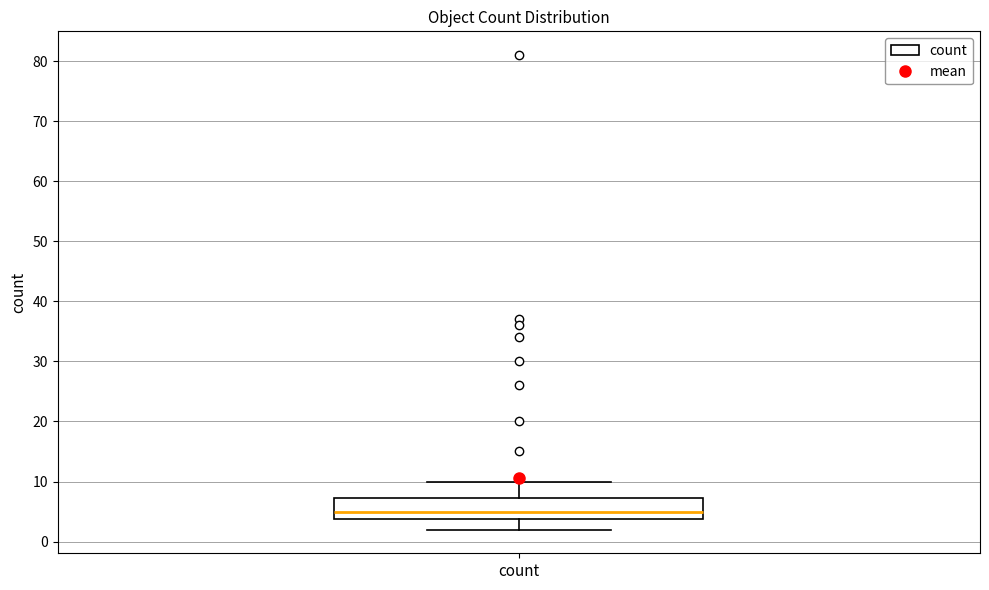

Transcribe this box plot: give where the median line is, the range the box spans, and where the two whiskers end, as read against the y-axis. The values are not printed on the chart, so give them approximately, as read against the axis.

median 5, box 4 to 7, whiskers 2 to 10